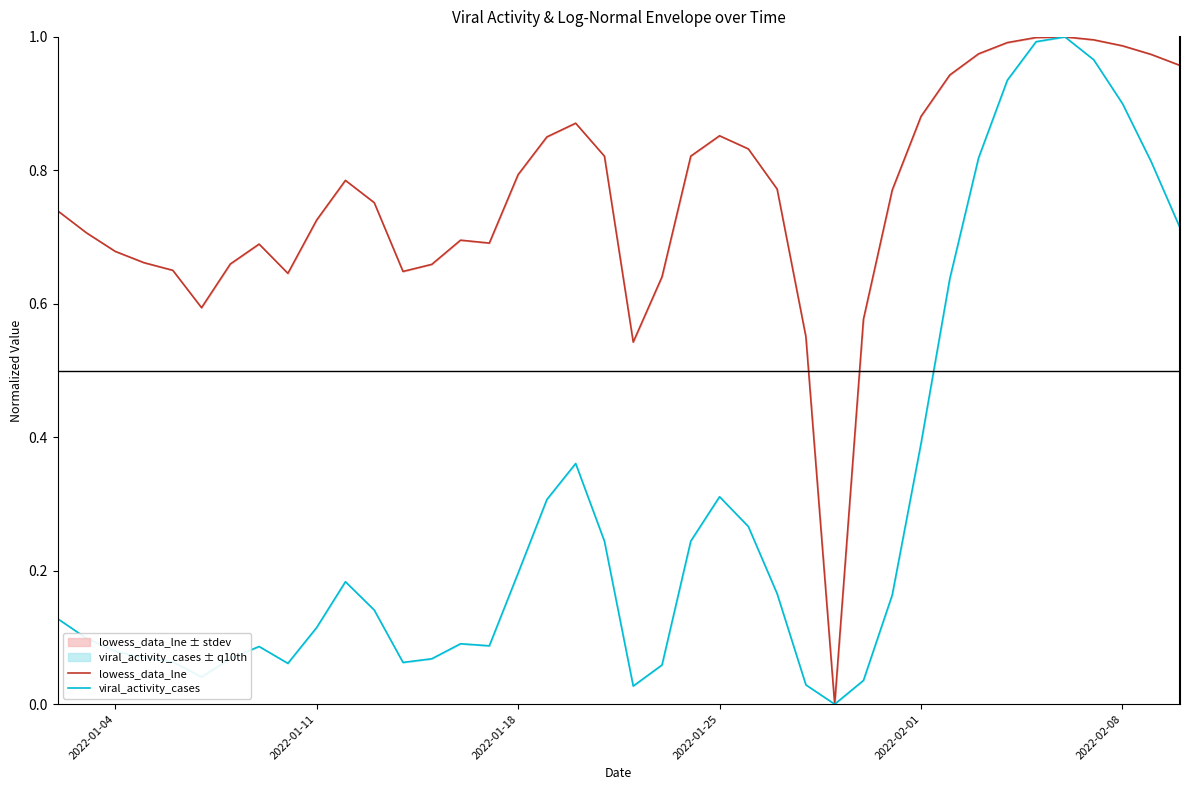

List the series in order of their overall mean, highest first.

lowess_data_lne, viral_activity_cases